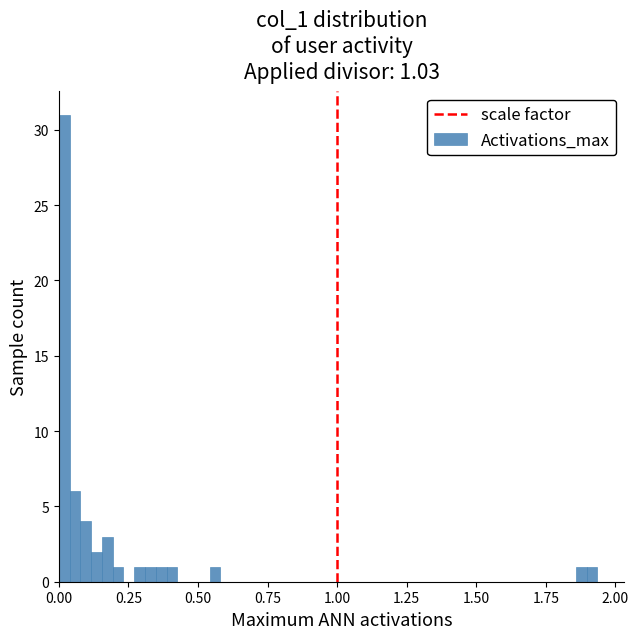

Read against the x-axis, roughly where is the centre of the tallest bar?

0.00